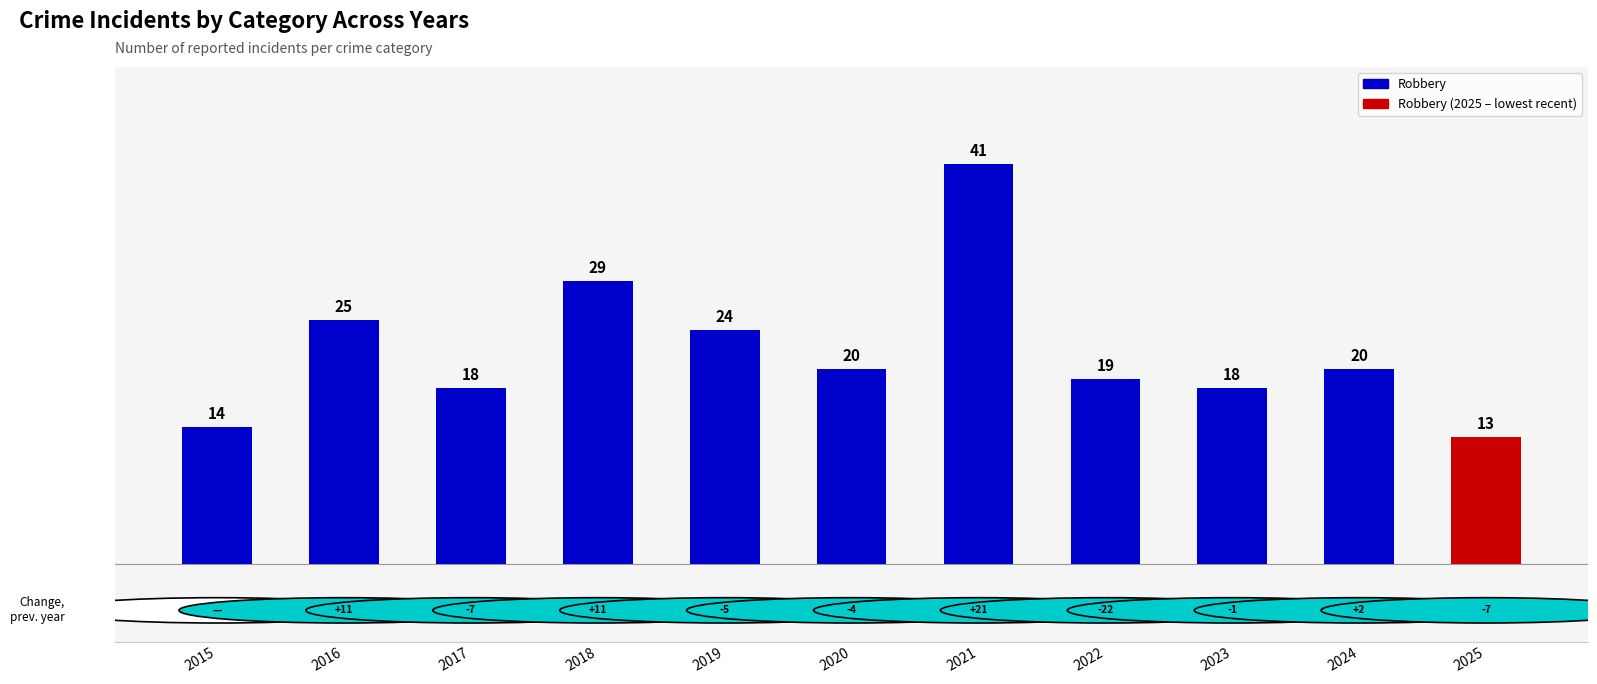

What is the value of the 9th bar from the left?

18